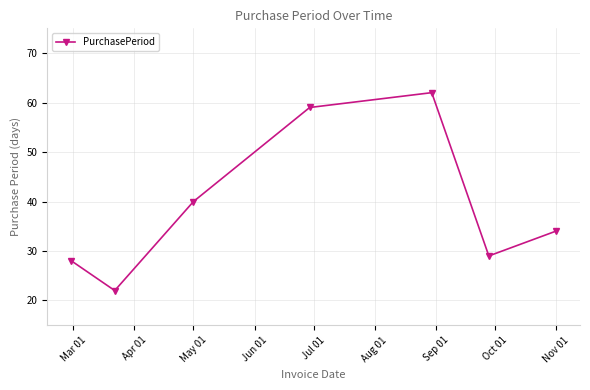

What is the sum of all values?

274